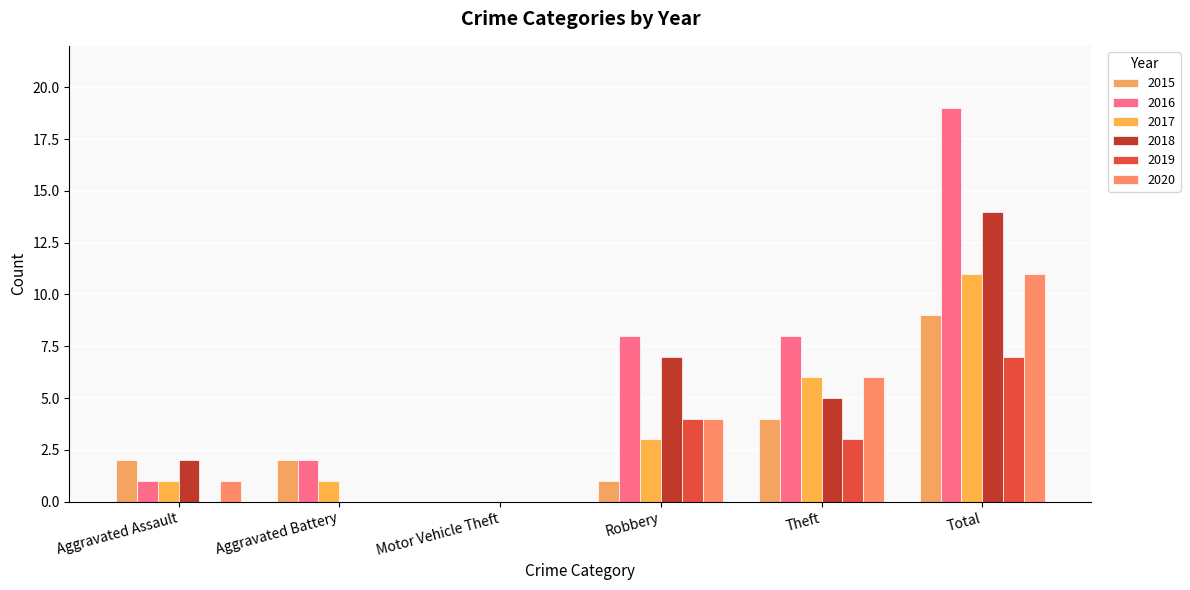

What is the sum of the 2020 values at Aggravated Assault and Motor Vehicle Theft?

1